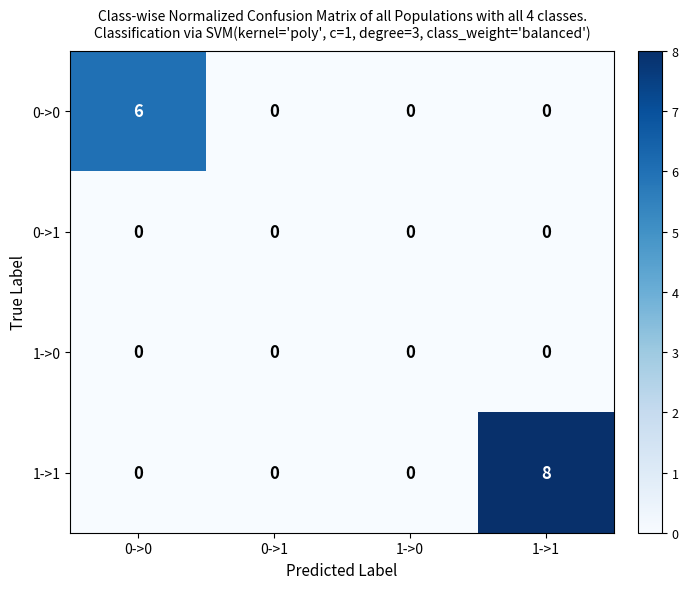

What is the difference between the maximum and minimum values in the 0->0 series?

6